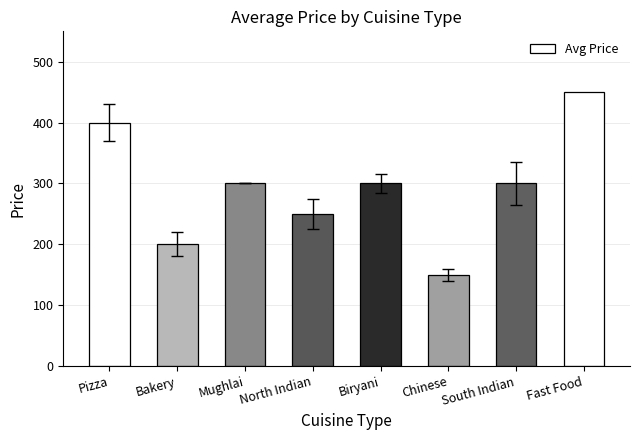

What is the label of the 5th bar from the right?

North Indian